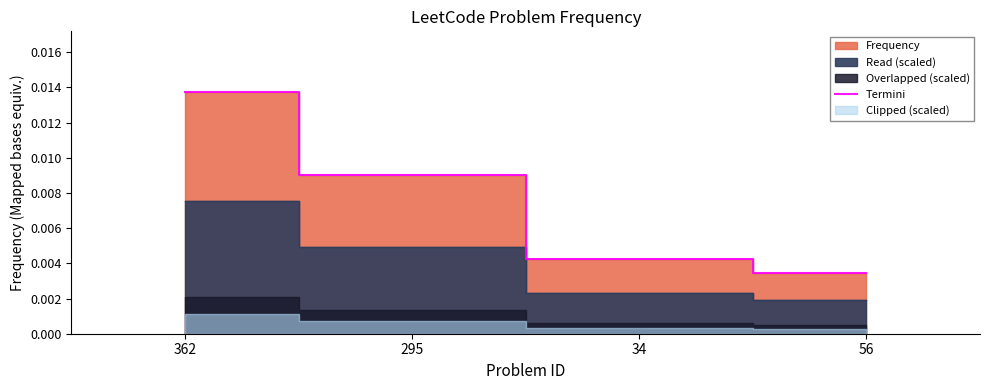

Count the Termini values in the range 0 to 1.

4